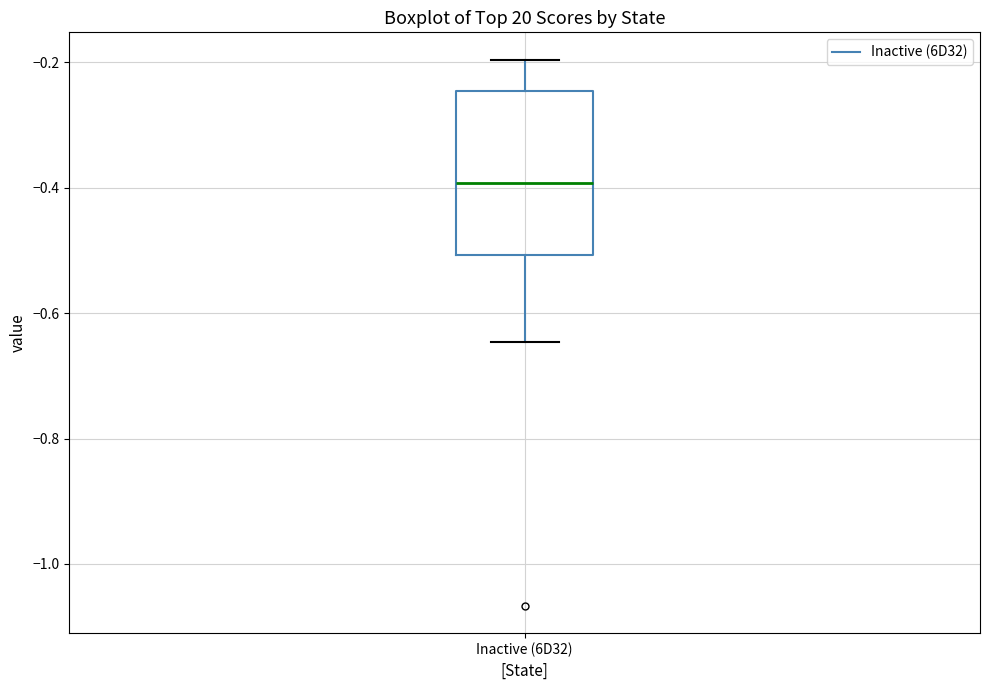

Where is the lower edge of the box for Inactive (6D32) on the y-axis? The values are not printed on the chart, so give them approximately, as read against the axis.

-0.50